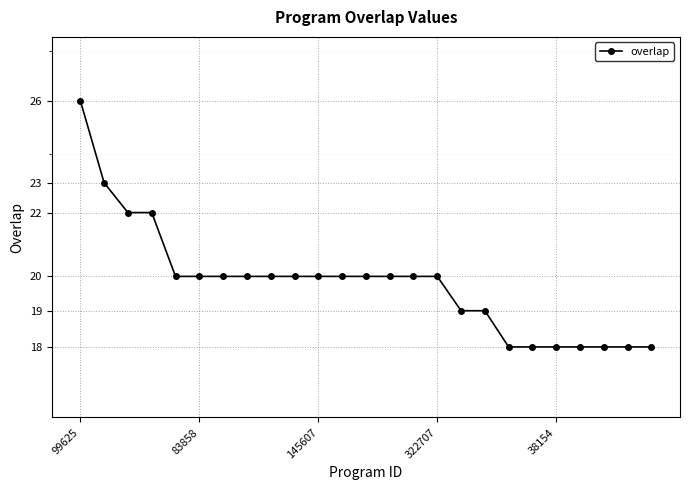

What is the difference between the second highest and second lowest values?

5